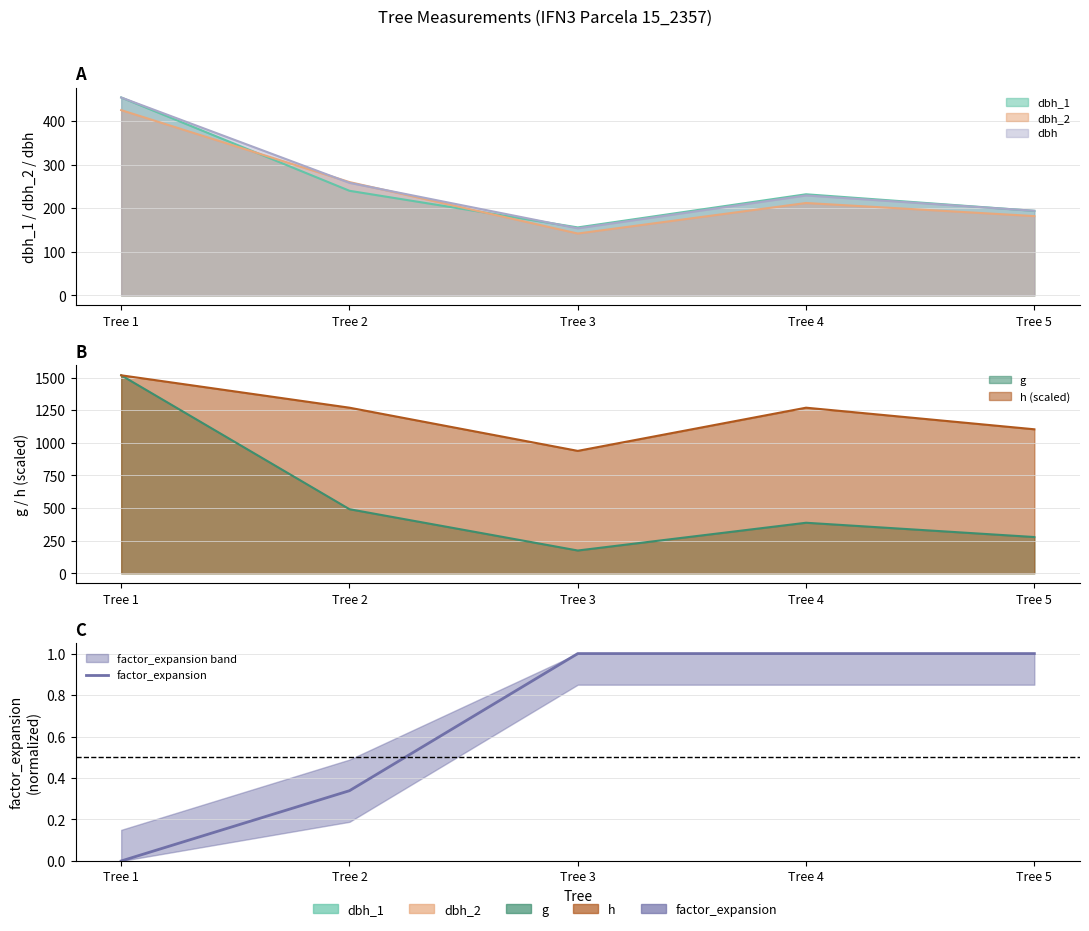

Reading right to left, what are all the values shown in this chart?

1.0	1.0	1.0	0.3	0.0